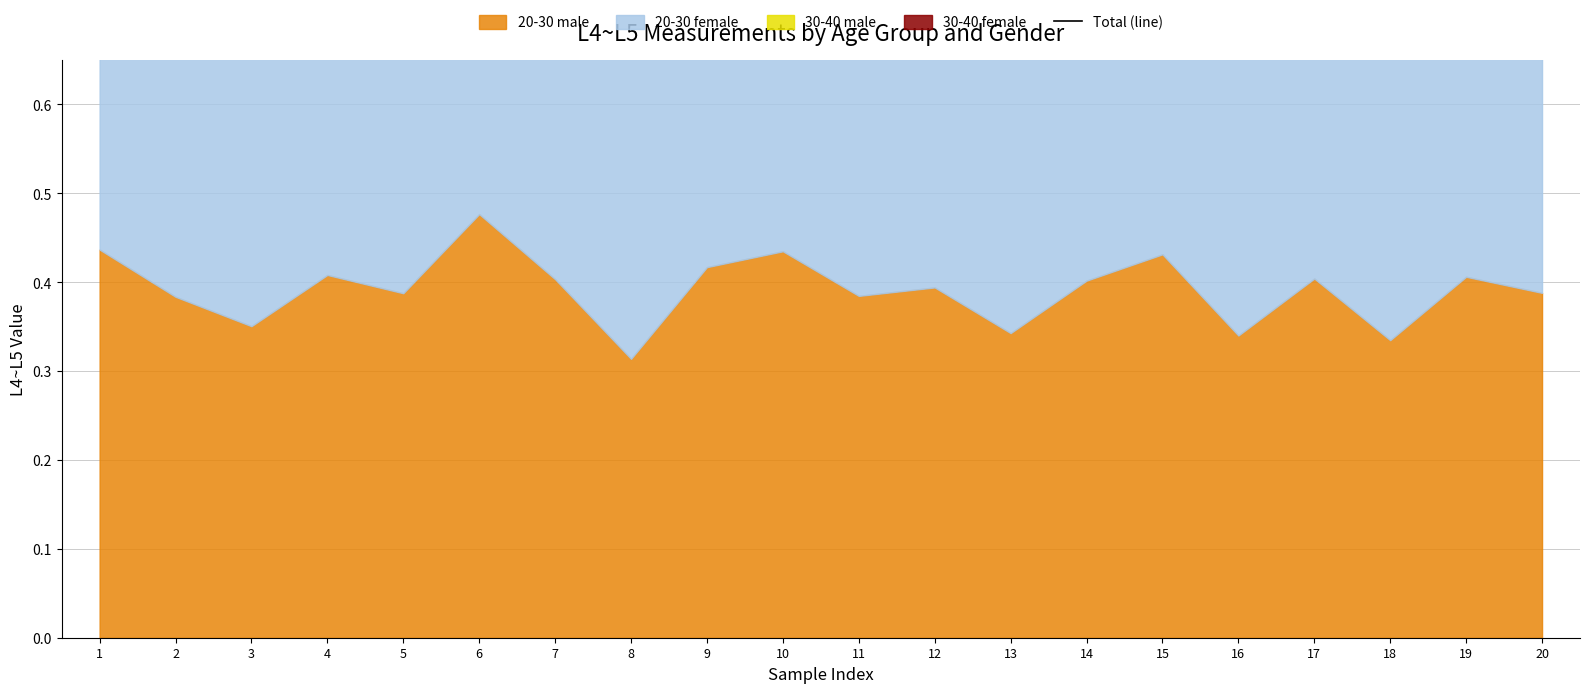

Read the value at 10.

1.6